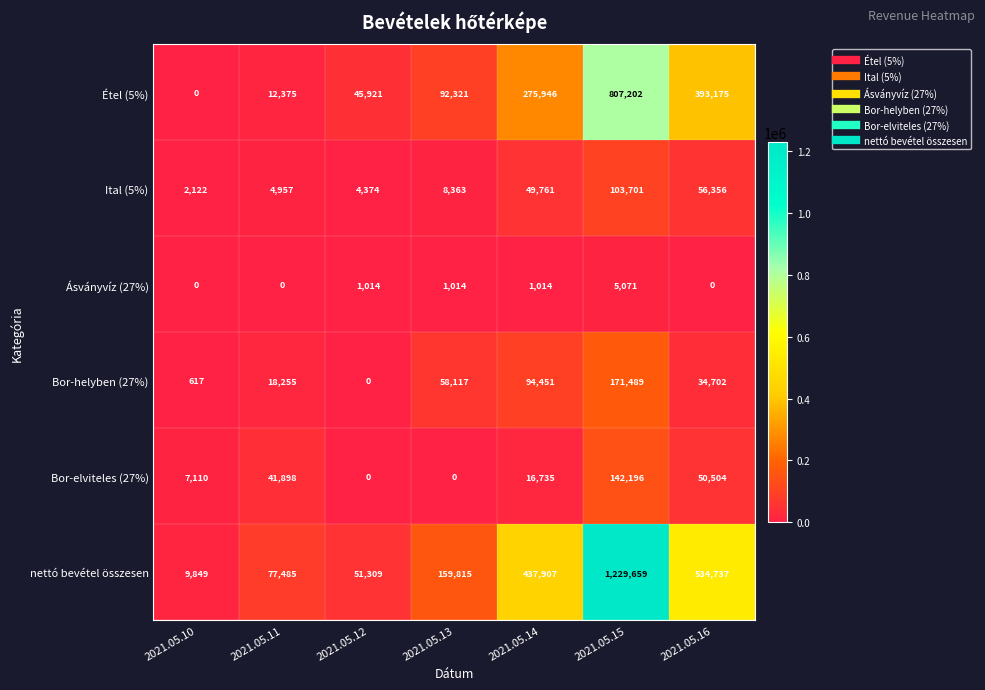

What is the sum of all Bor-elviteles (27%) values?

258443